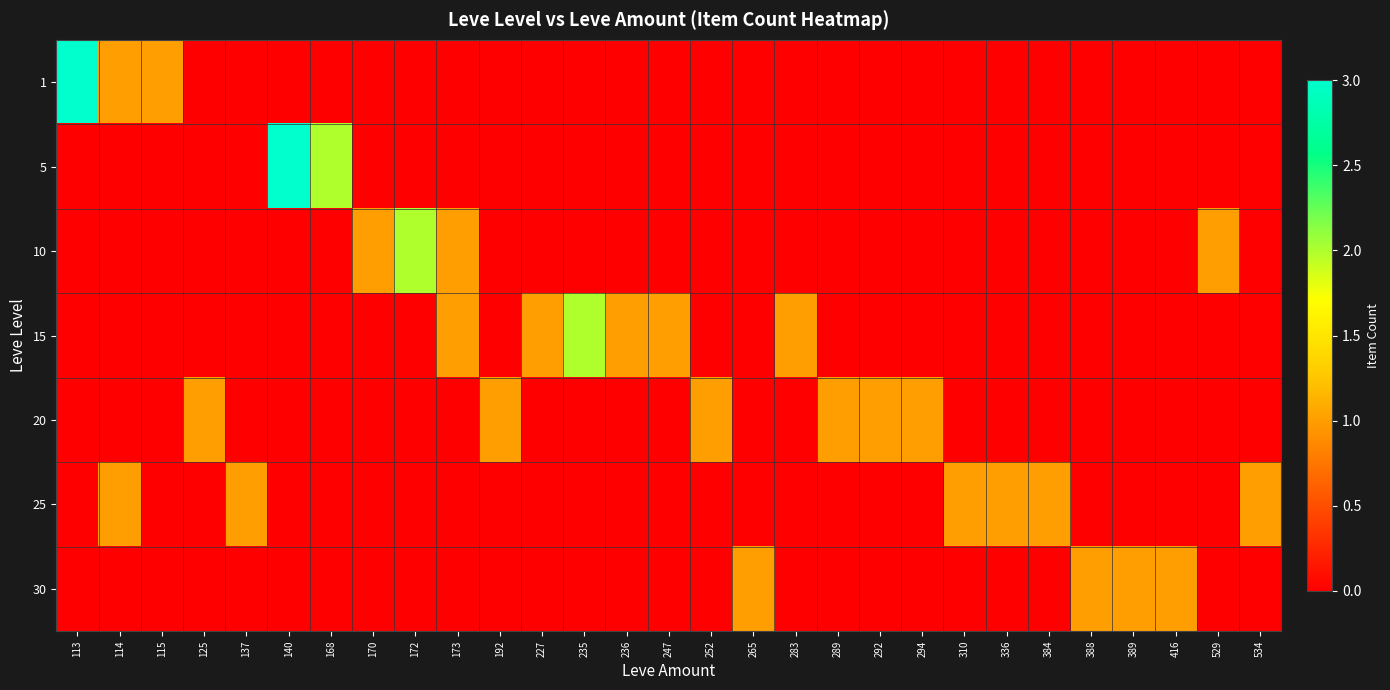

At 529, list the series in order from largest to smallest.

10, 1, 5, 15, 20, 25, 30